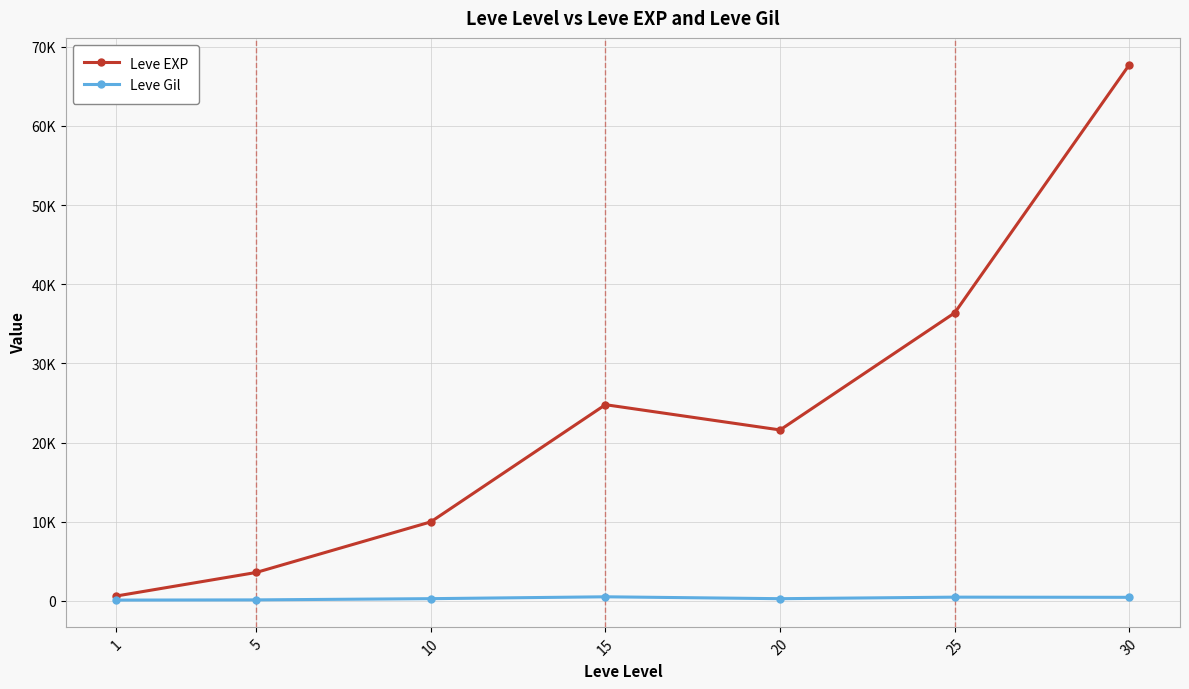

In Leve EXP, how many points are lower than both neighbors (excluding endpoints)?

1